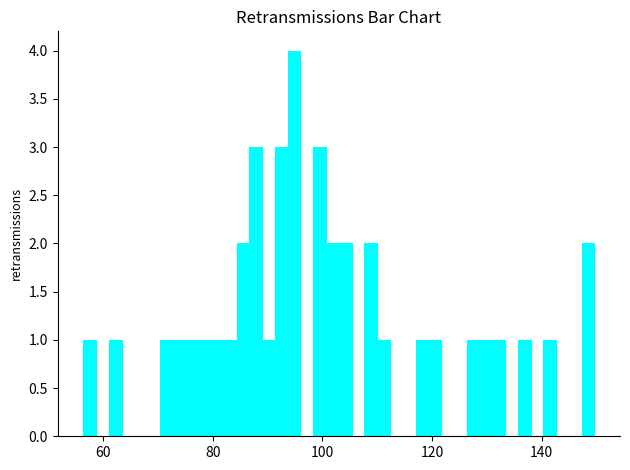

Read against the x-axis, roughly where is the centre of the tallest bar?

94